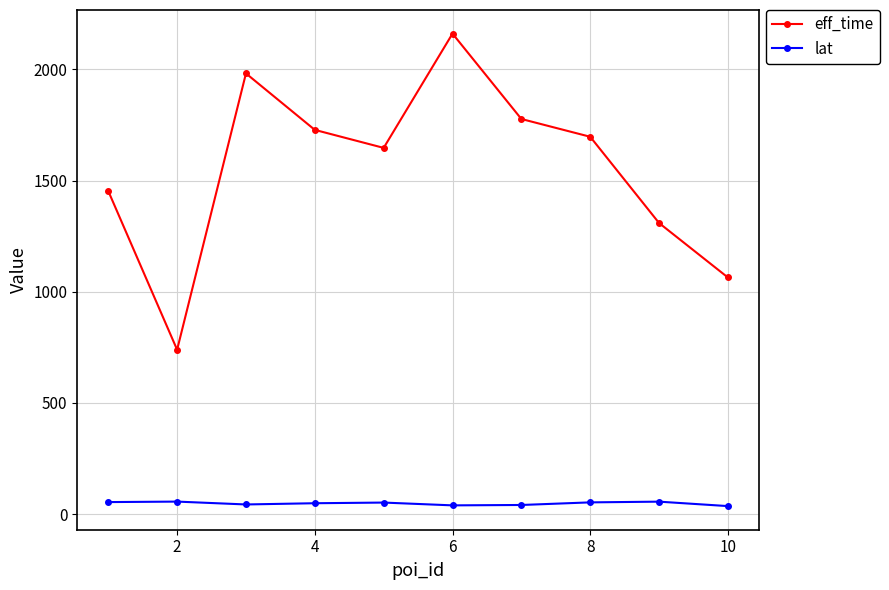

What is the value of the eff_time point at the 1st from the left?

1453.0